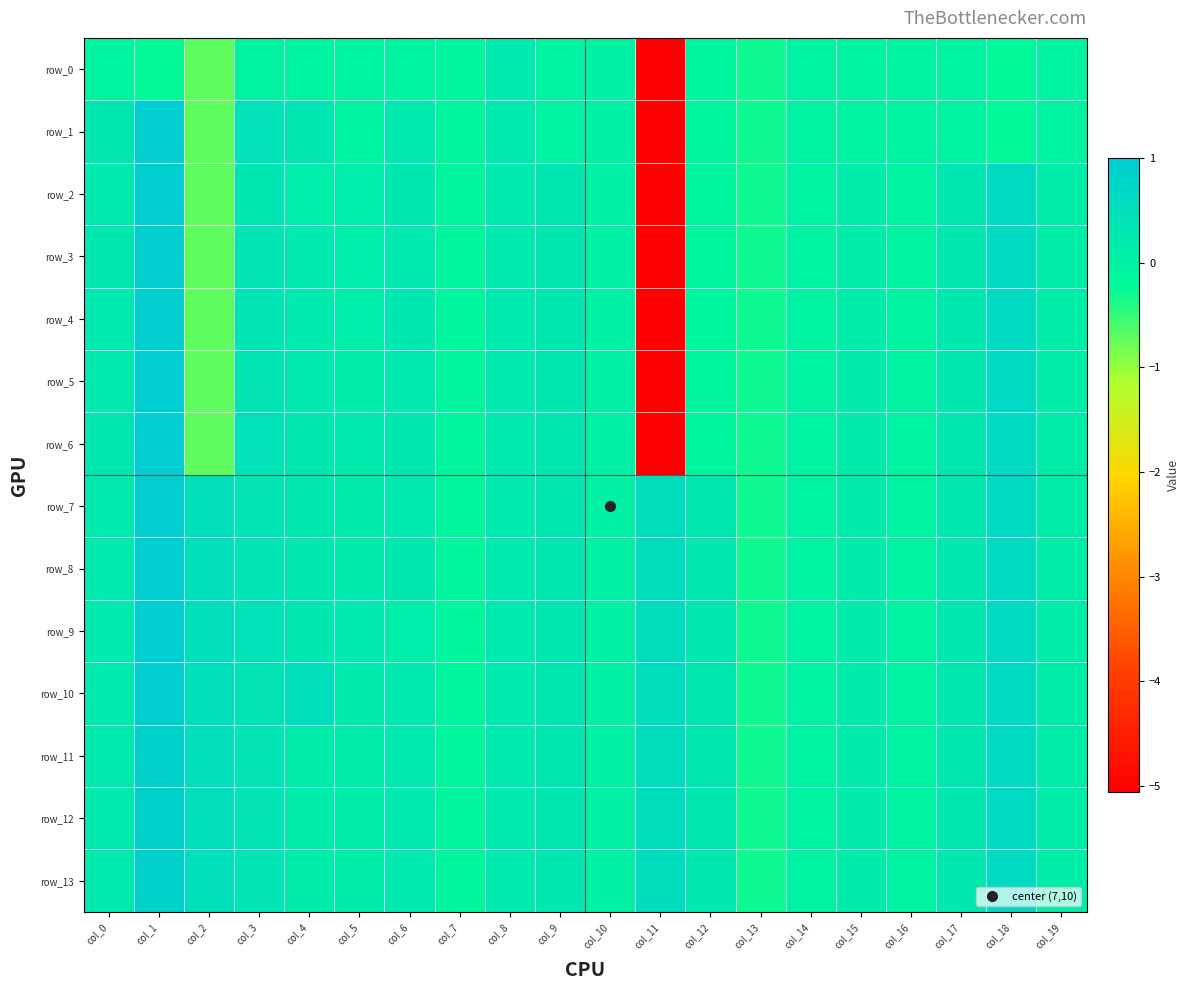

At which category is the sum across all series the highest?

col_1